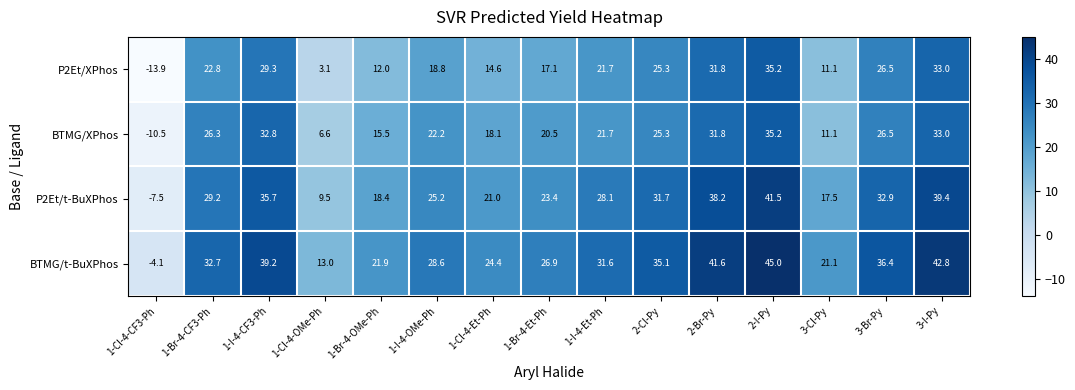

How many series are shown in this chart?

4